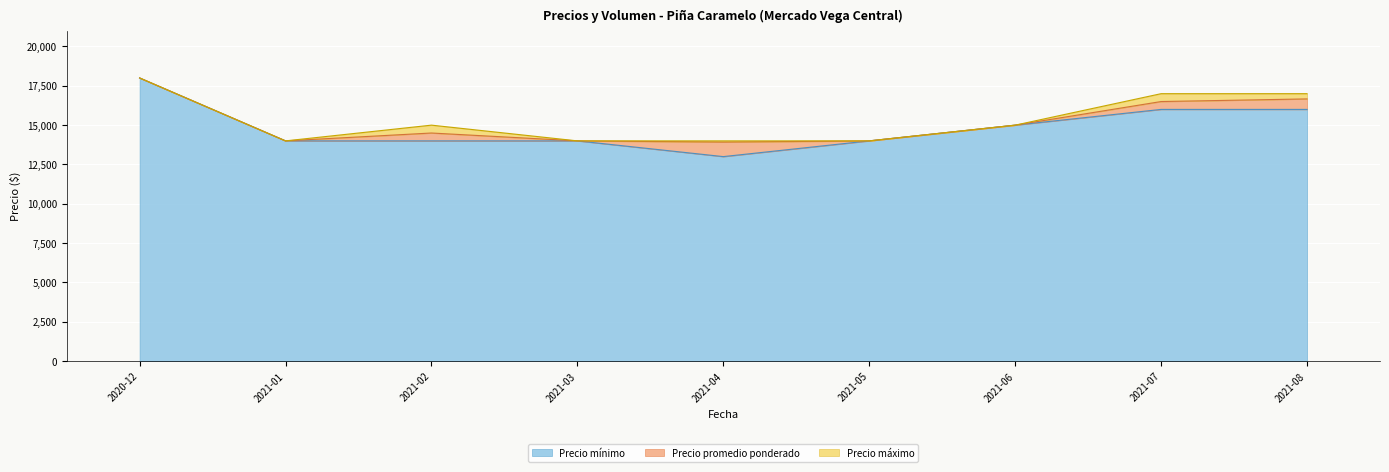

Where is Precio máximo nearest to the value 16000?

2021-02